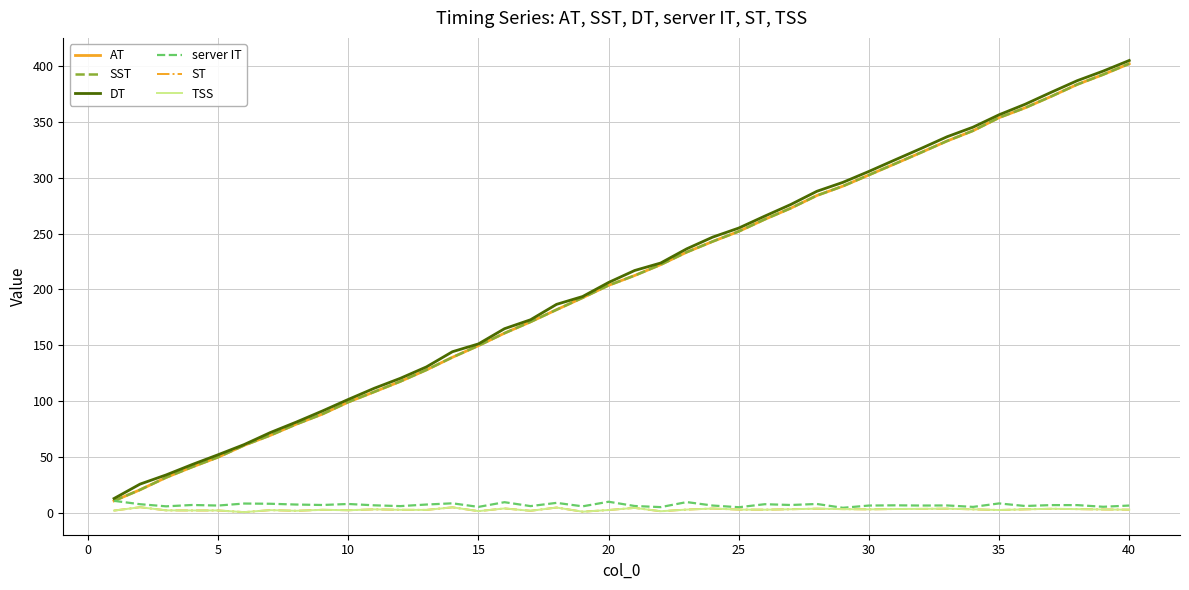

Does the chart display data point markers on the line(s)?

No